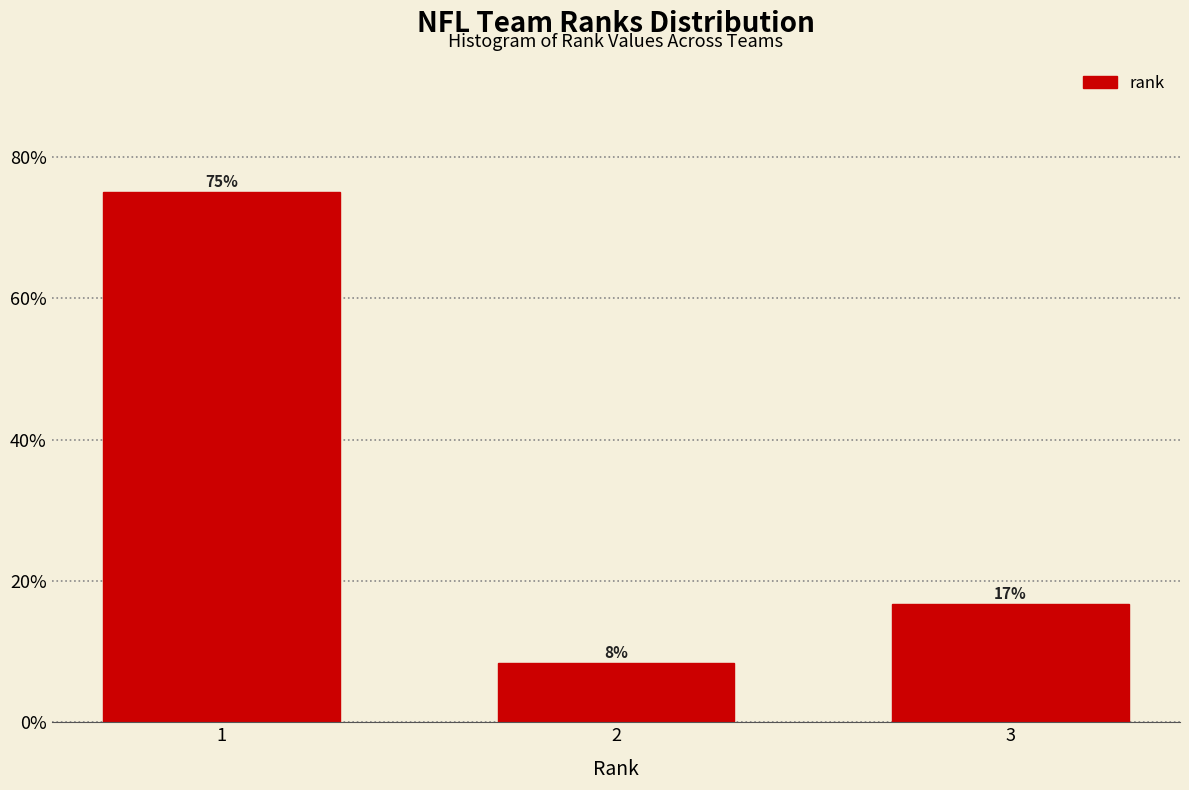

Are the bars horizontal?

No